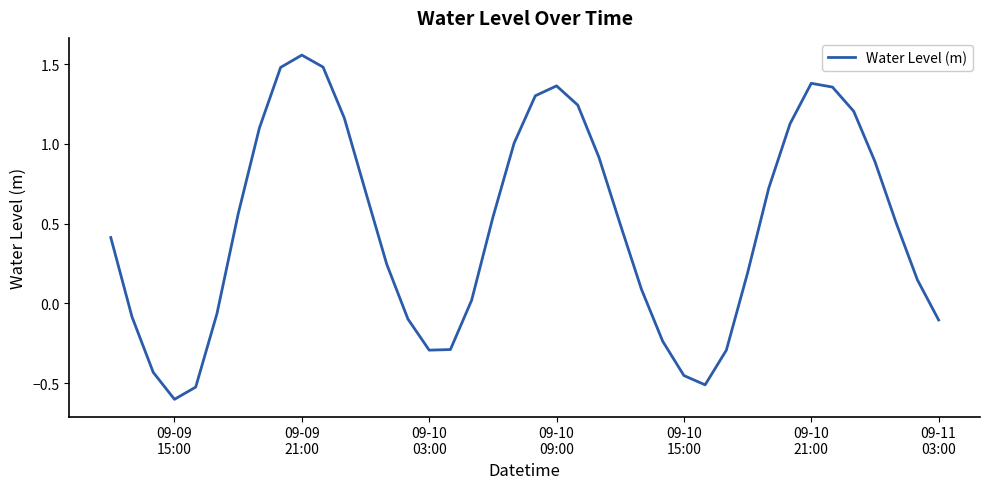

What is the difference between the maximum and minimum values?

2.2